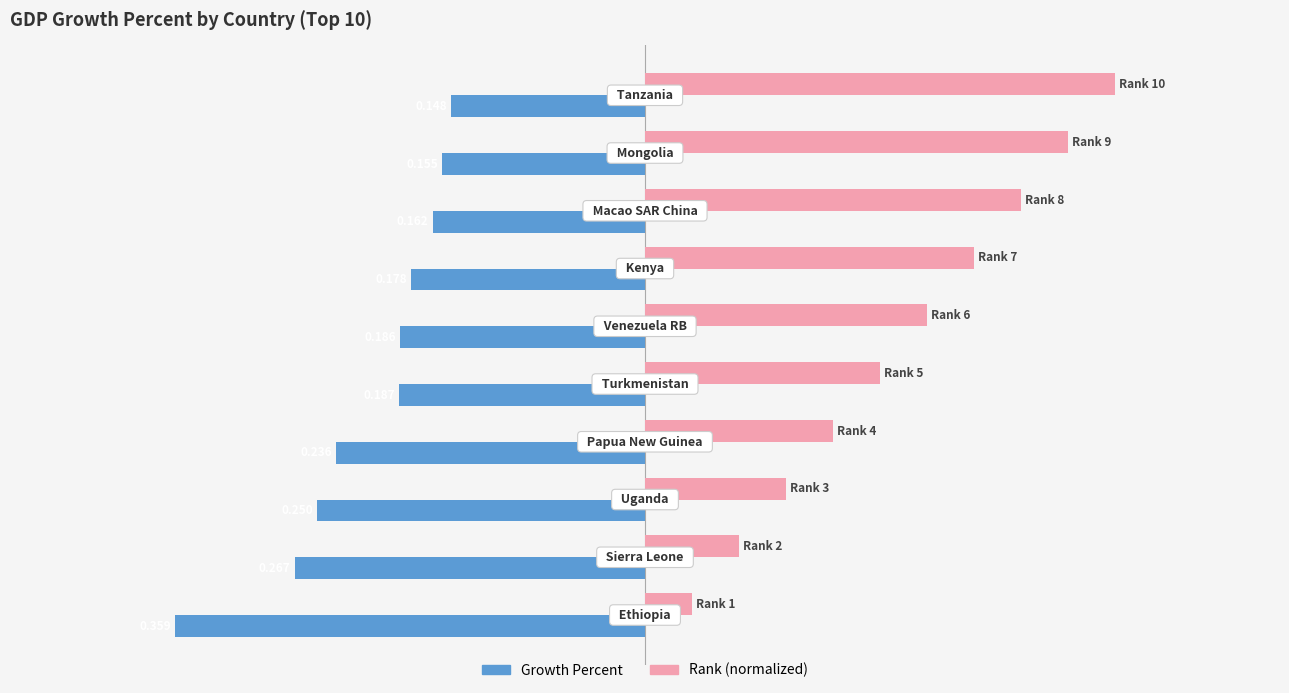

Reading left to right, transcribe all the data shown in this chart.

Growth_Percent: -0.4	-0.3	-0.3	-0.2	-0.2	-0.2	-0.2	-0.2	-0.2	-0.1
Rank: 0.0	0.1	0.1	0.1	0.2	0.2	0.3	0.3	0.3	0.4